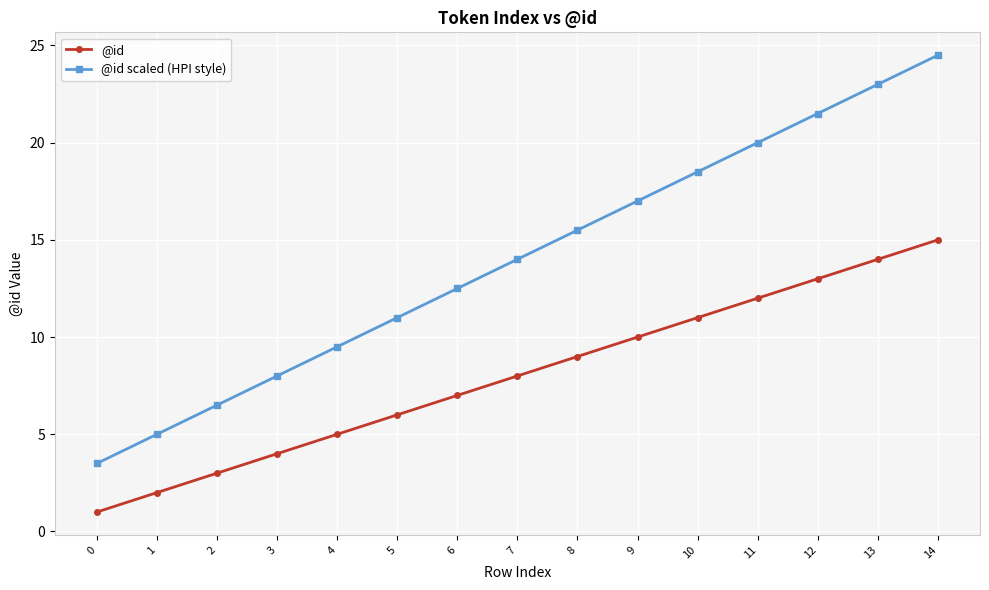

True or false: @id has a value of 15.0 at 14.

True